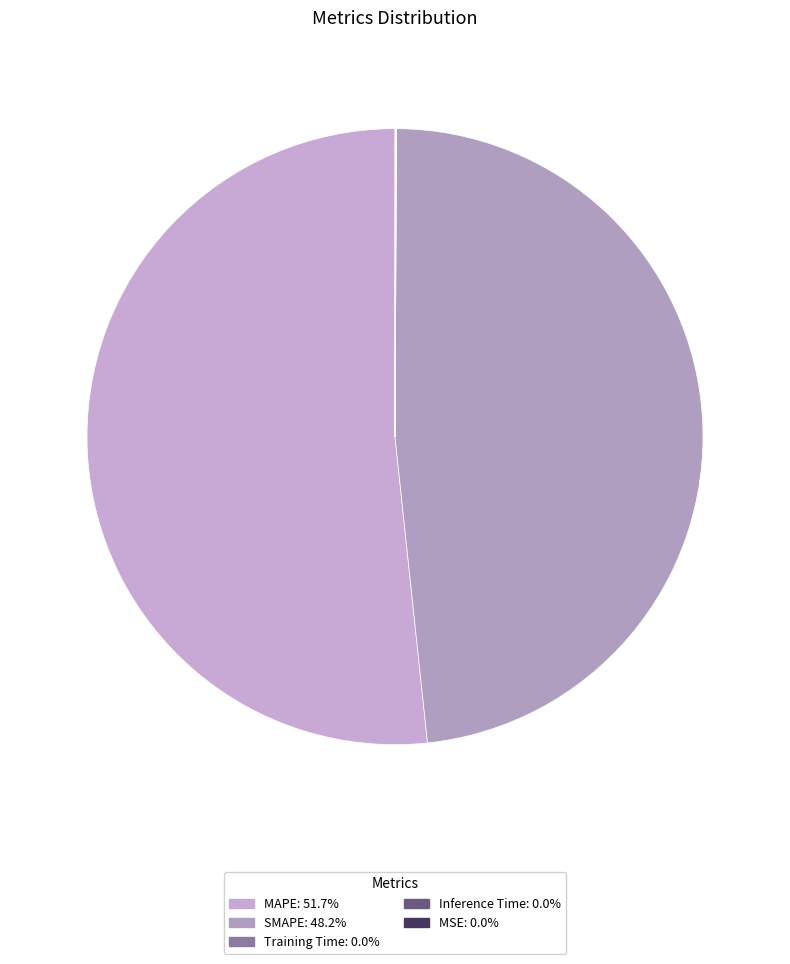

How many segments does this pie chart have?

5